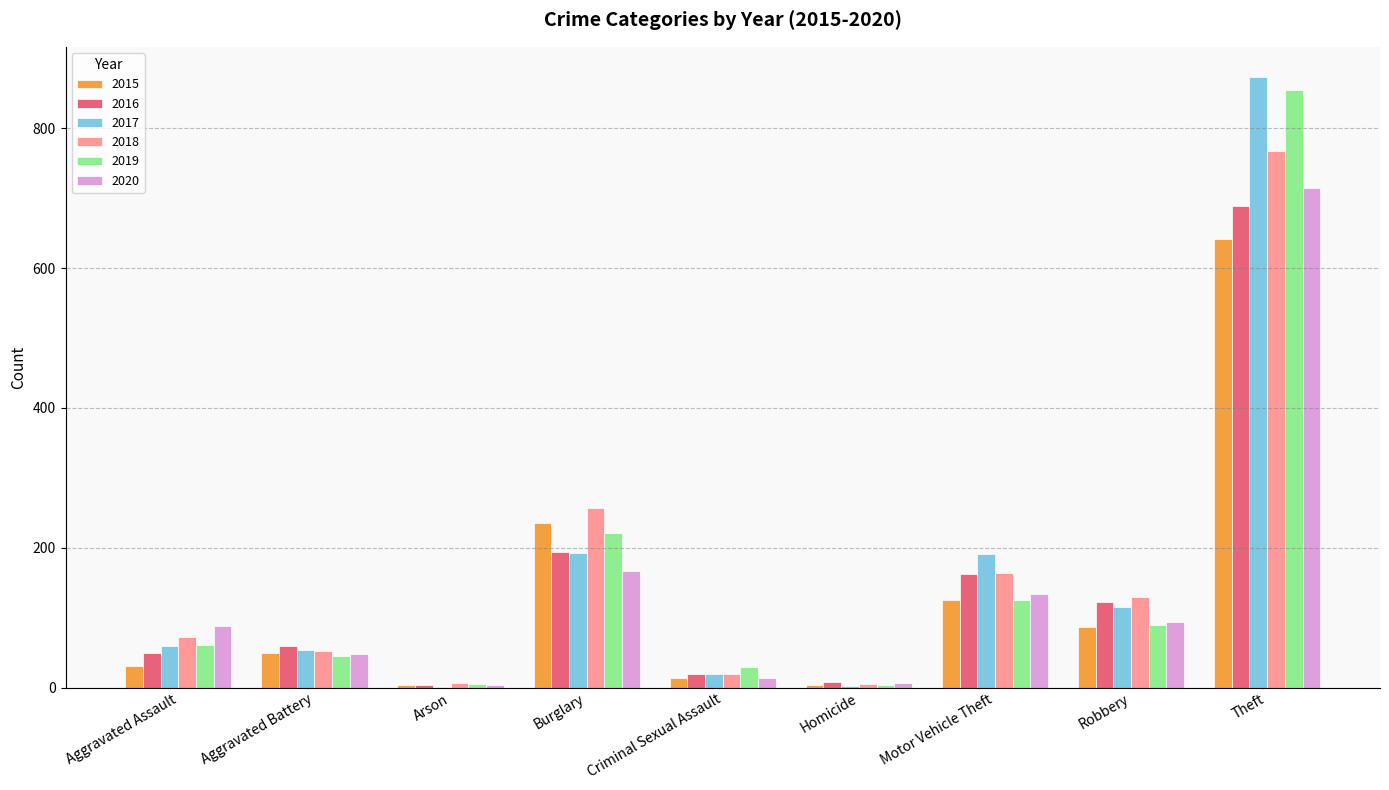

What is the spread (max minus min) of values at Theft?

232